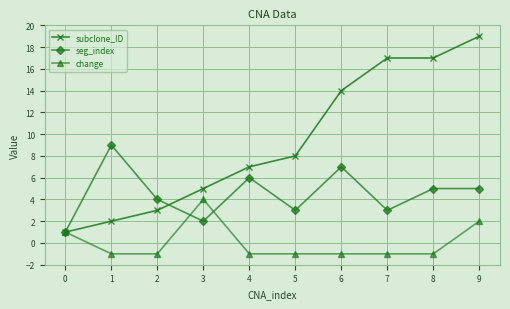

The value of change at 2 is 2. True or false?

False